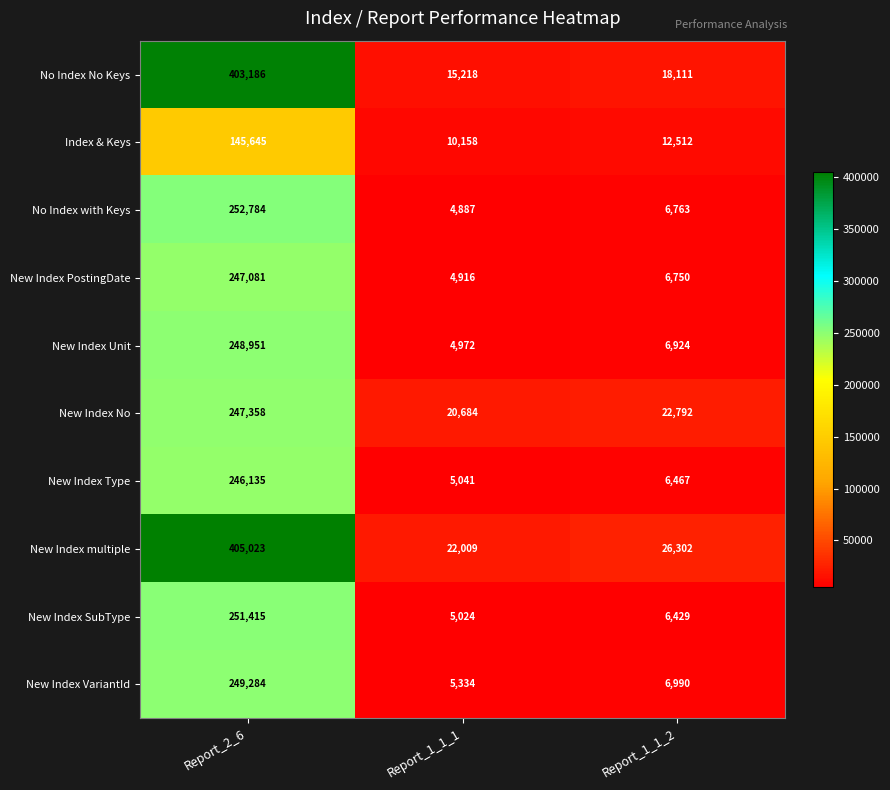

List the series in order of their peak value, highest first.

New Index multiple, No Index No Keys, No Index with Keys, New Index SubType, New Index VariantId, New Index Unit, New Index No, New Index PostingDate, New Index Type, Index & Keys